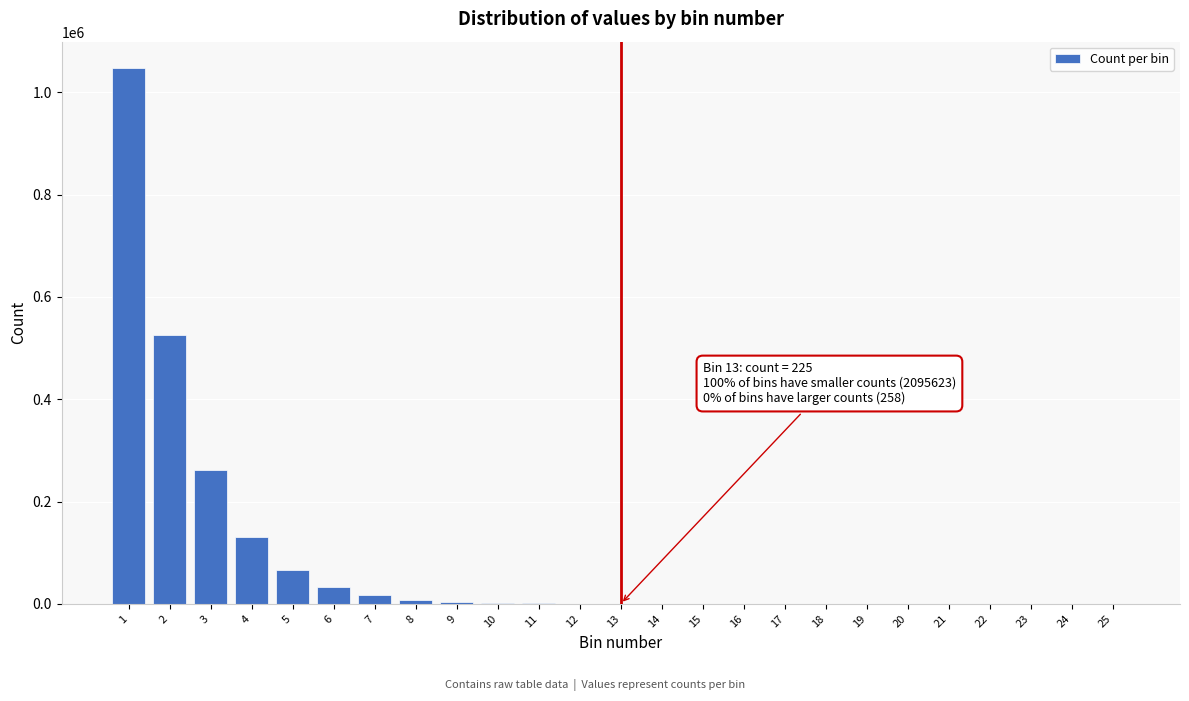

Is it true that the value at 4 is 74783?

False